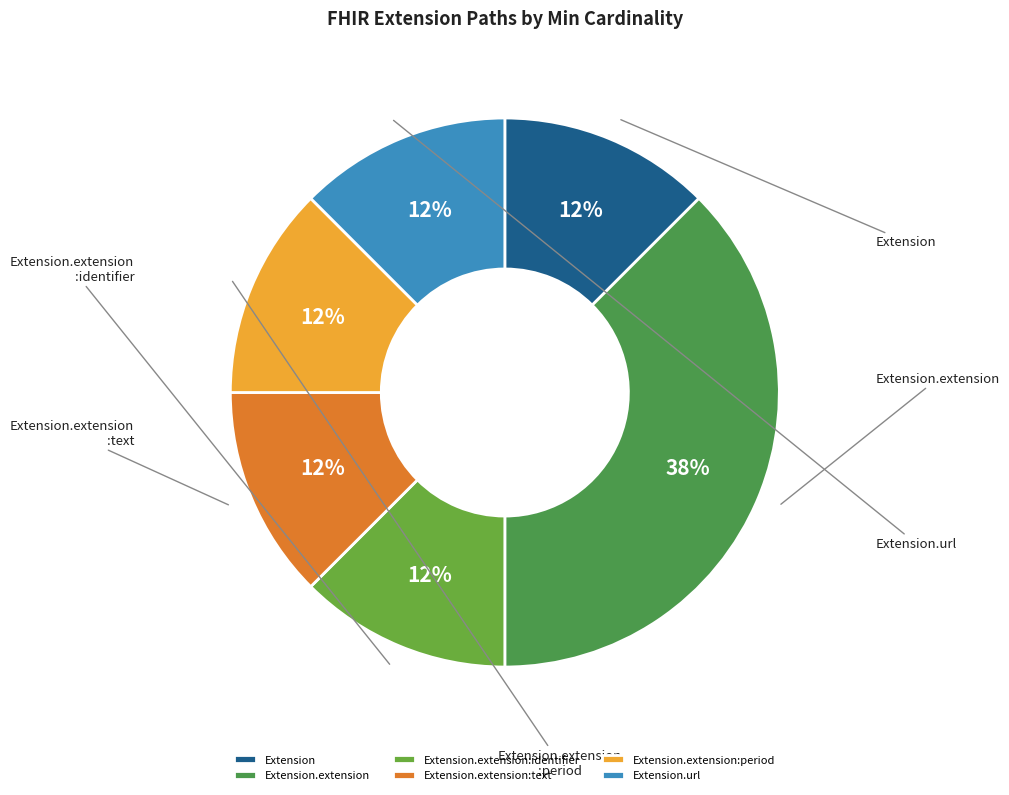

Between Extension.extension:text and Extension, which is larger?

Extension.extension:text